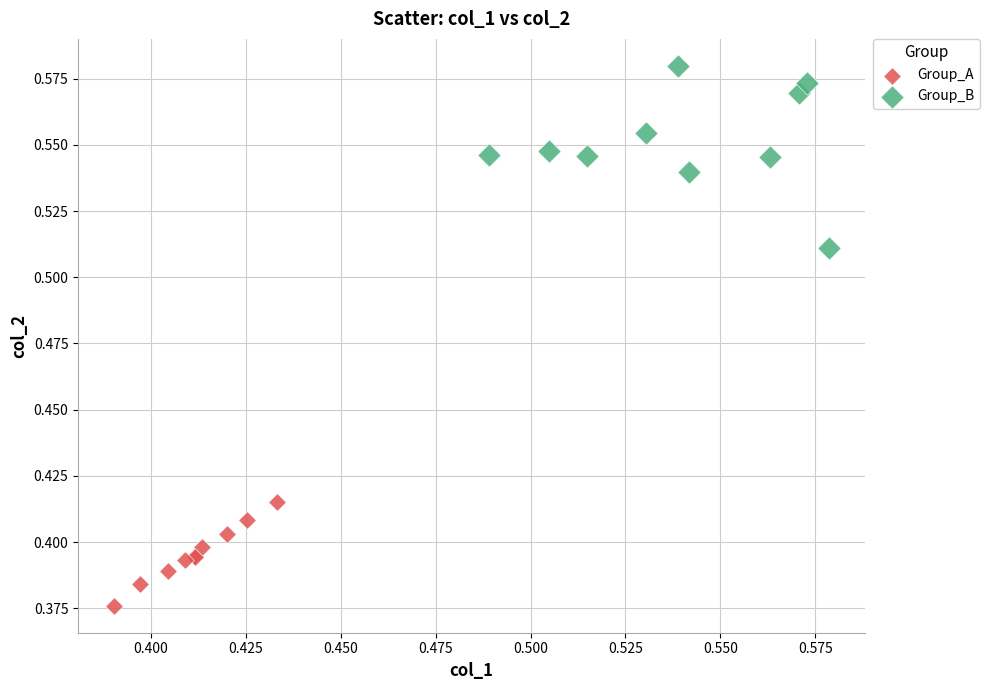

Which series reaches the minimum Y coordinate?

Group_A